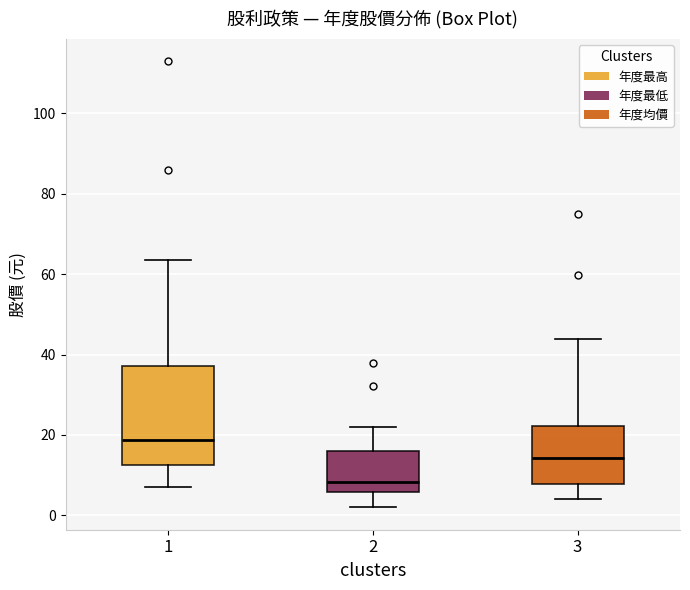

Which box has the lowest median line?

2